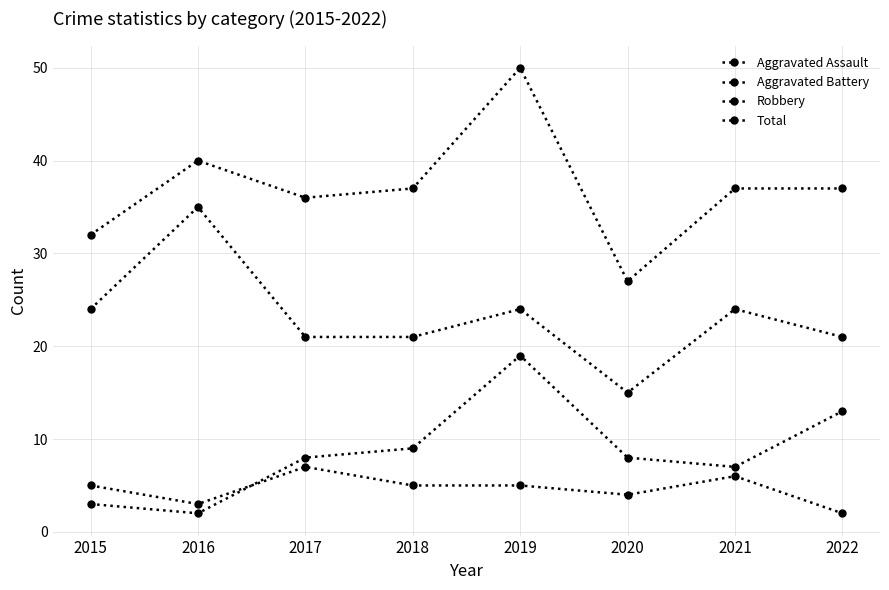

How many distinct data groups are displayed?

4